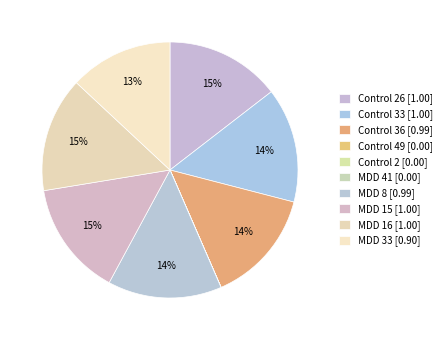

Which category has the smallest portion of the pie?

Control 2